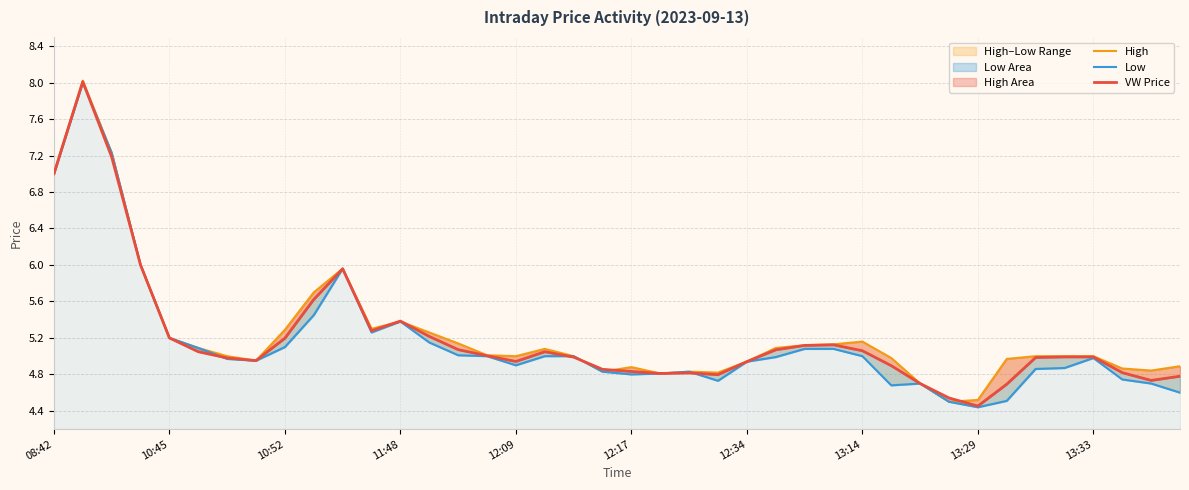

True or false: Low has more than 1 points higher than both neighbors.

True